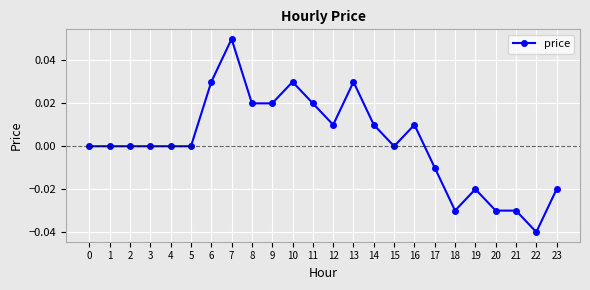

How many values are between 0 and 1?

17